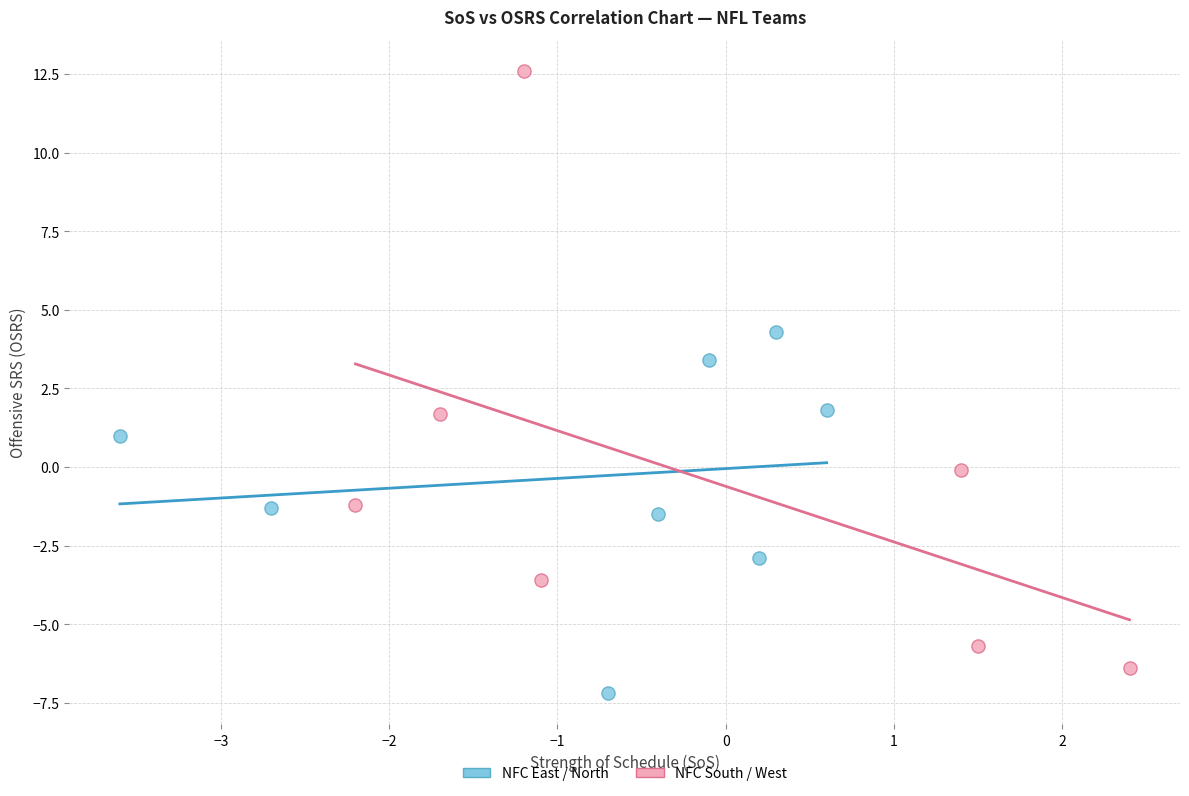

Which series reaches the maximum Y coordinate?

NFC South / West